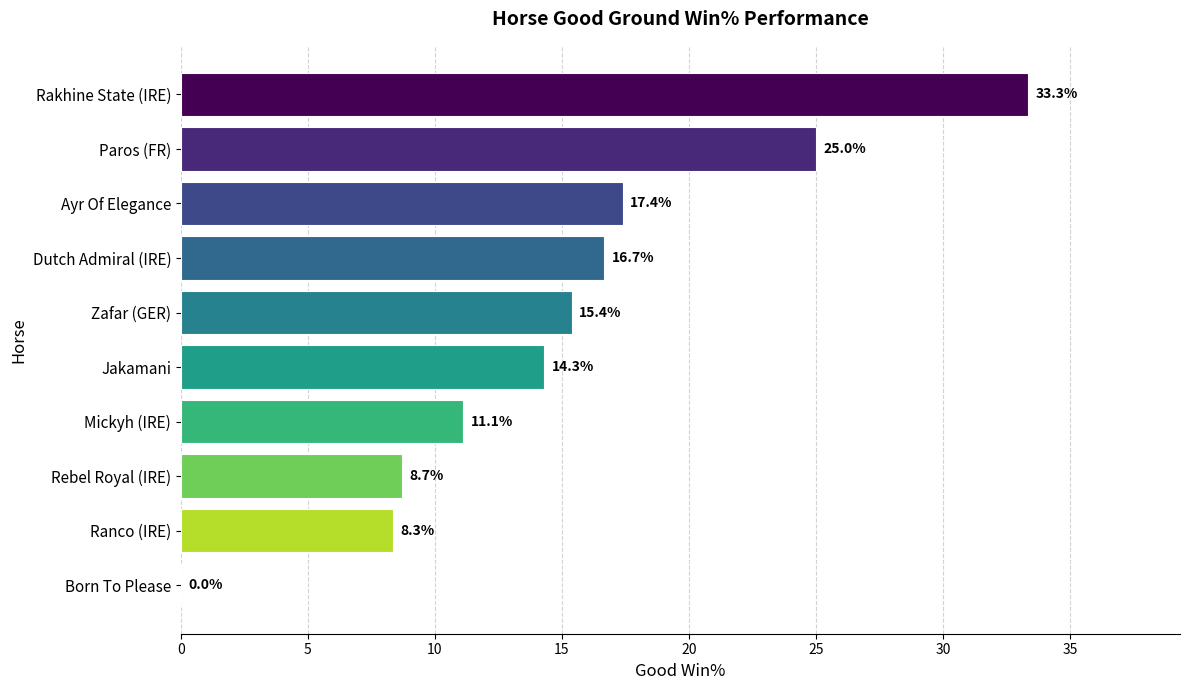

The chart shows a value of 8.3 at Ranco (IRE). True or false?

True